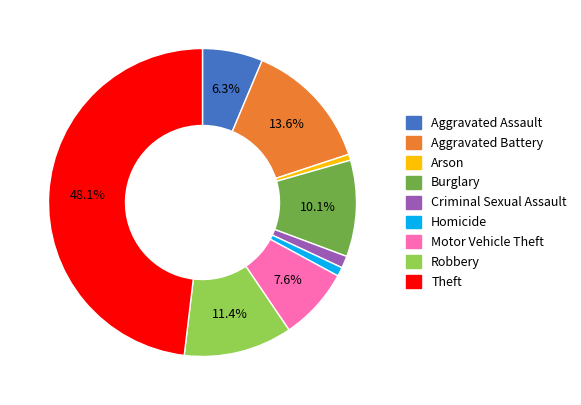

Does any single category account for the majority?

No